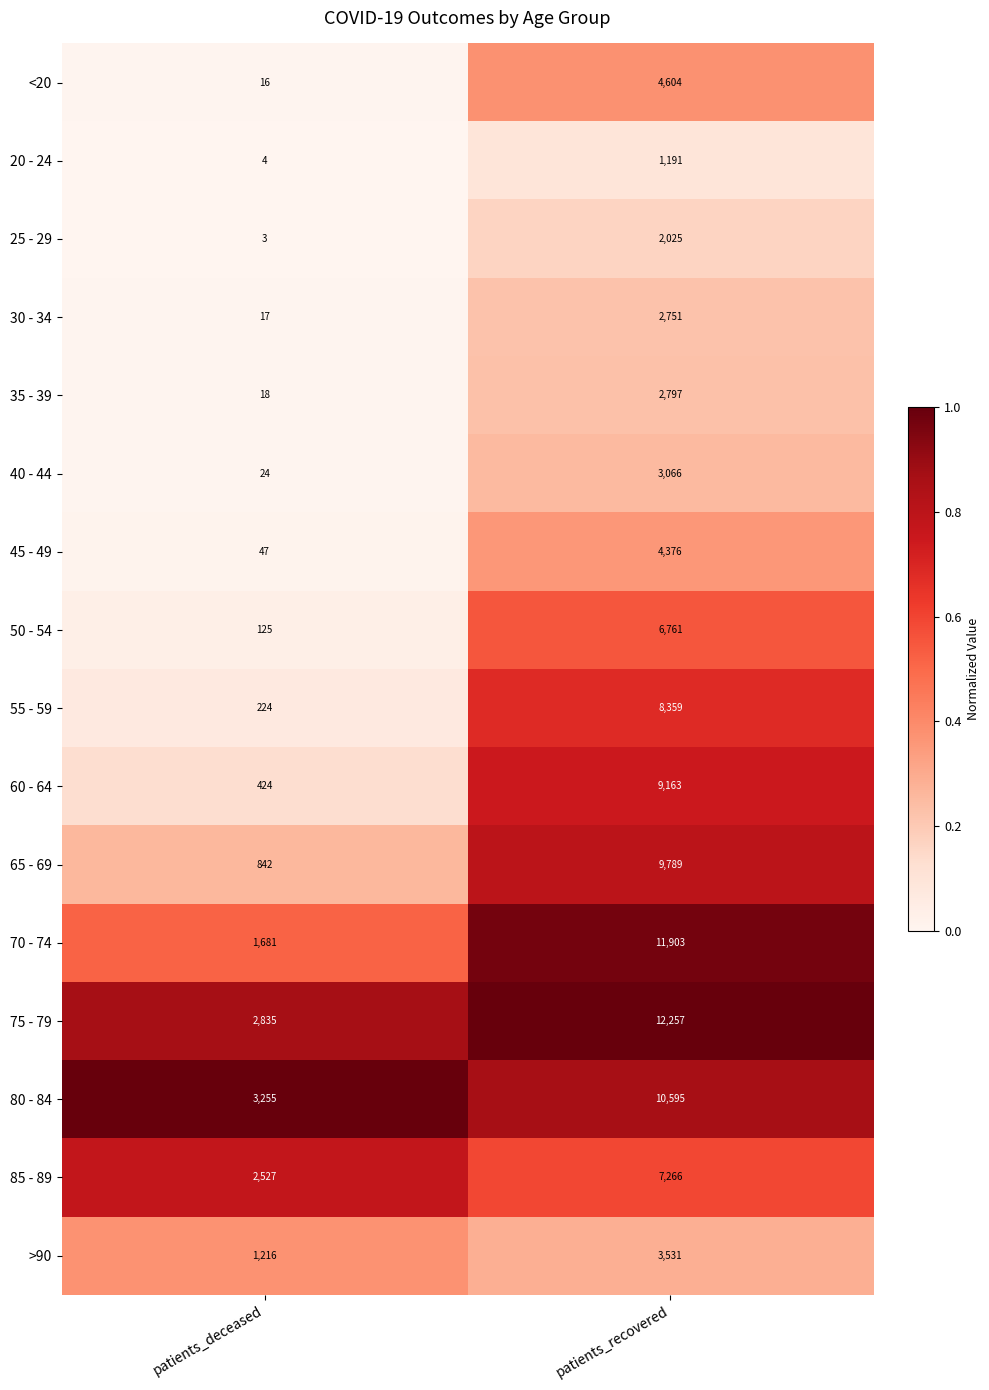

True or false: 45 - 49 has a value of 13 at patients_deceased.

False